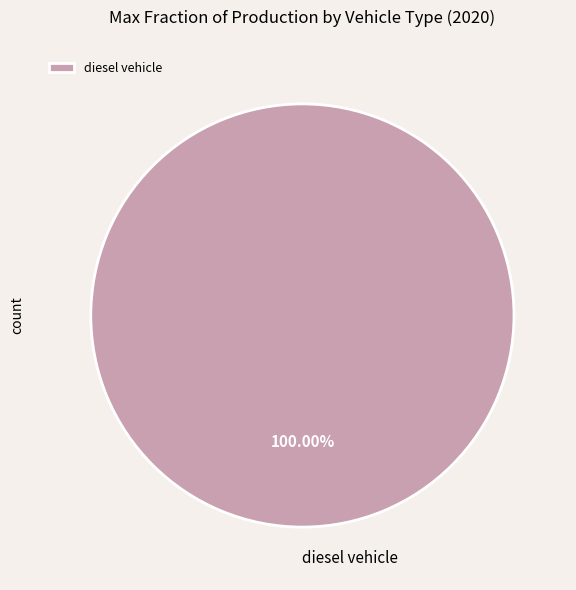

Is there any slice that represents more than half of the pie?

Yes